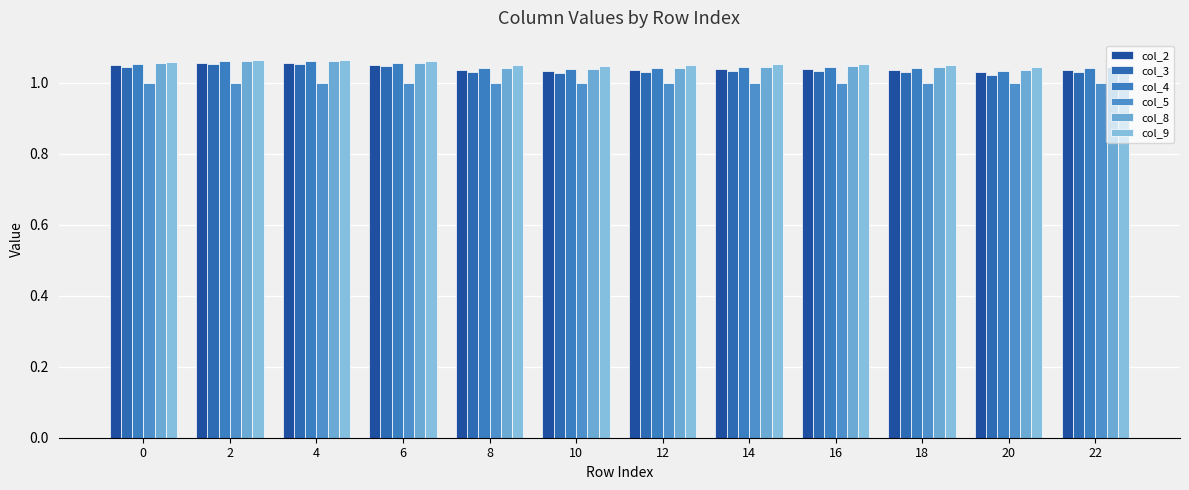

At which label is col_8 closest to 1?

20